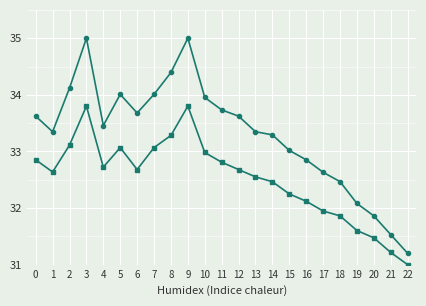

How many lines are shown in the chart?

2